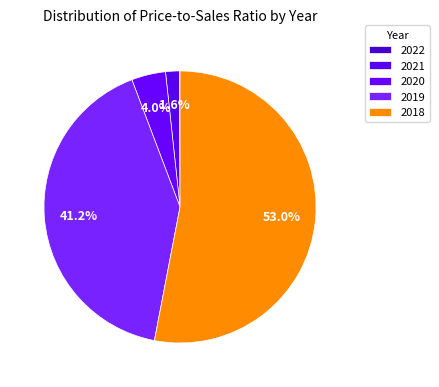

Which slice is the largest?

2018